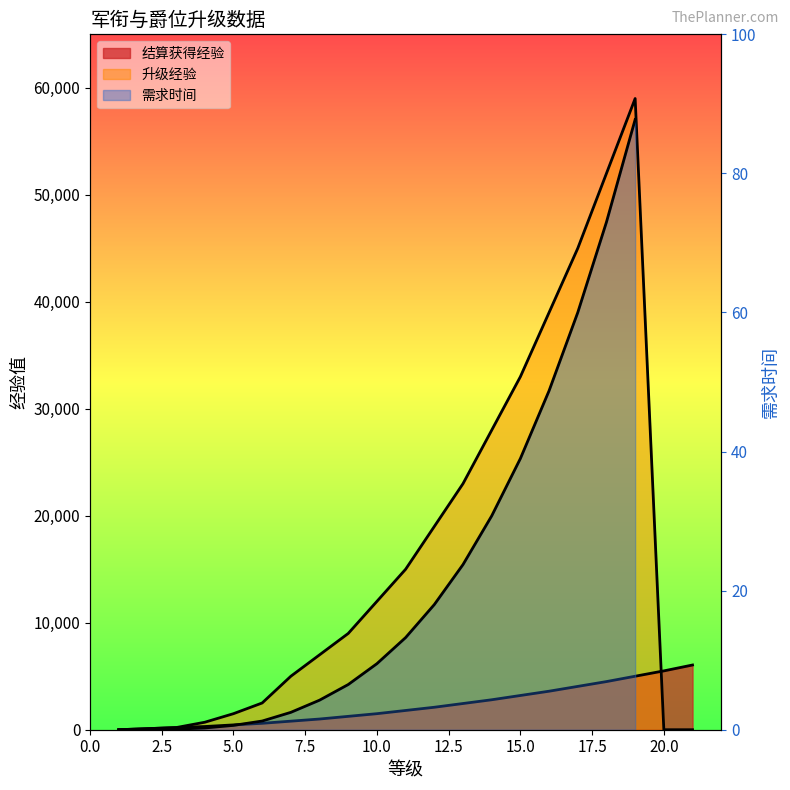

What is the greatest value displayed?

59000